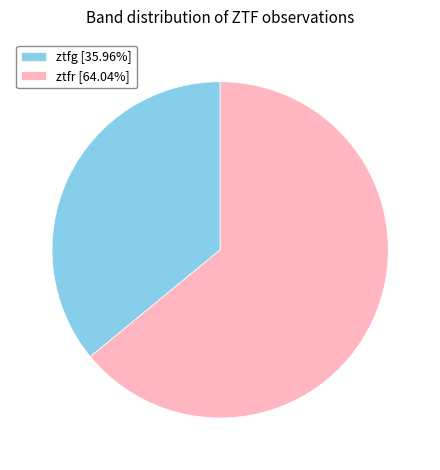

Is the sum of ztfg [35.96%] and ztfr [64.04%] greater than half?

Yes